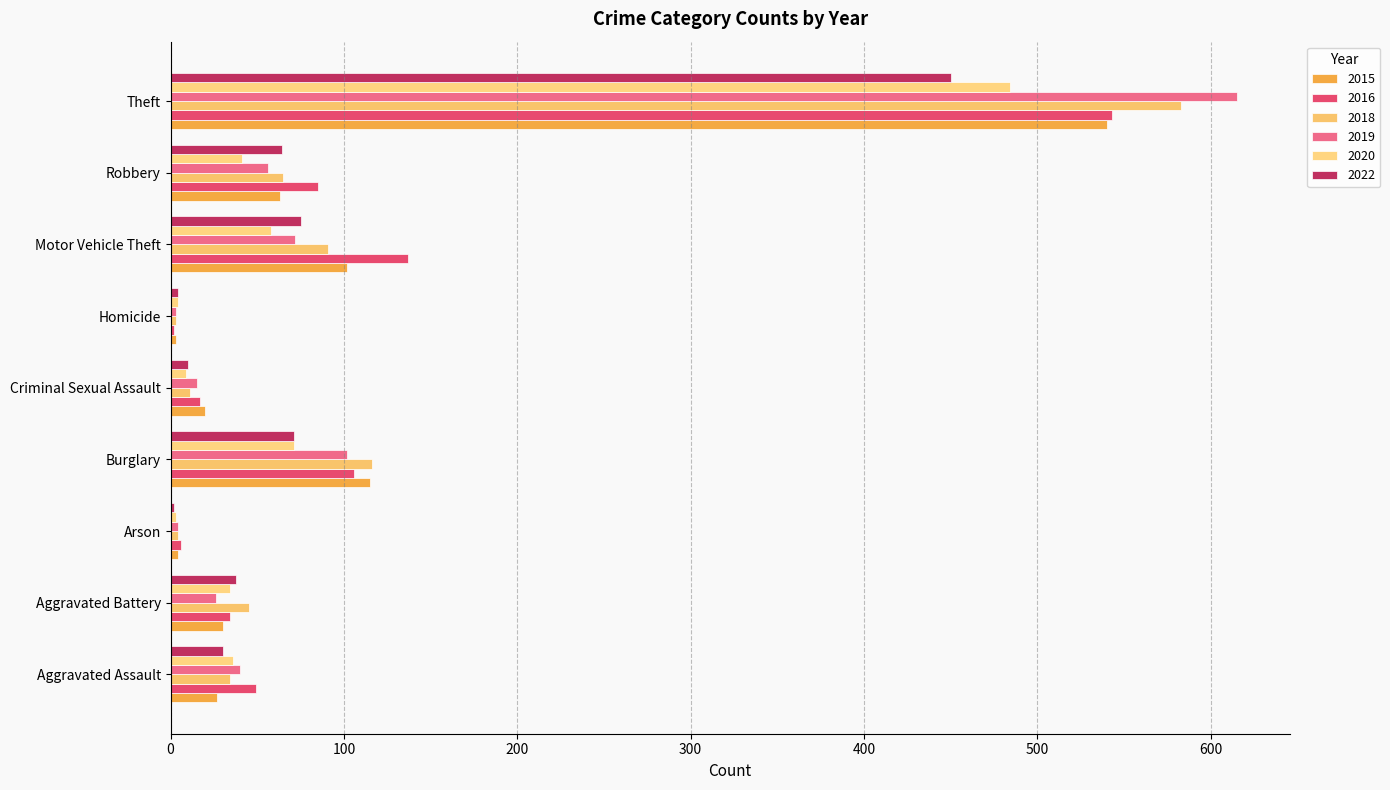

At which category is the sum across all series the highest?

Theft